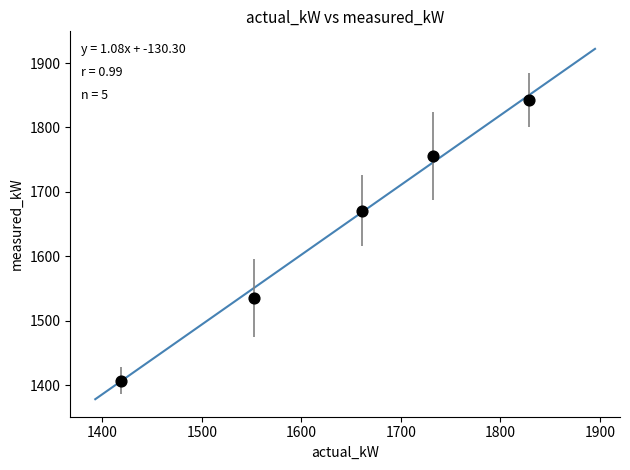

What Y value in the scatter plot is closest to 1624?

1670.6